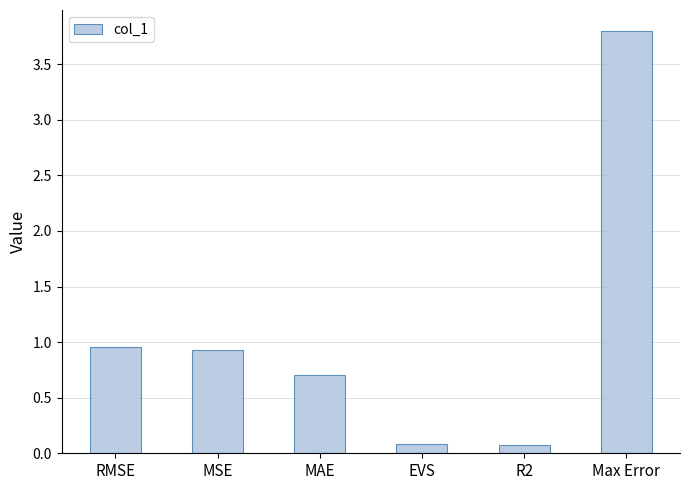

What is the label of the 3rd bar from the right?

EVS